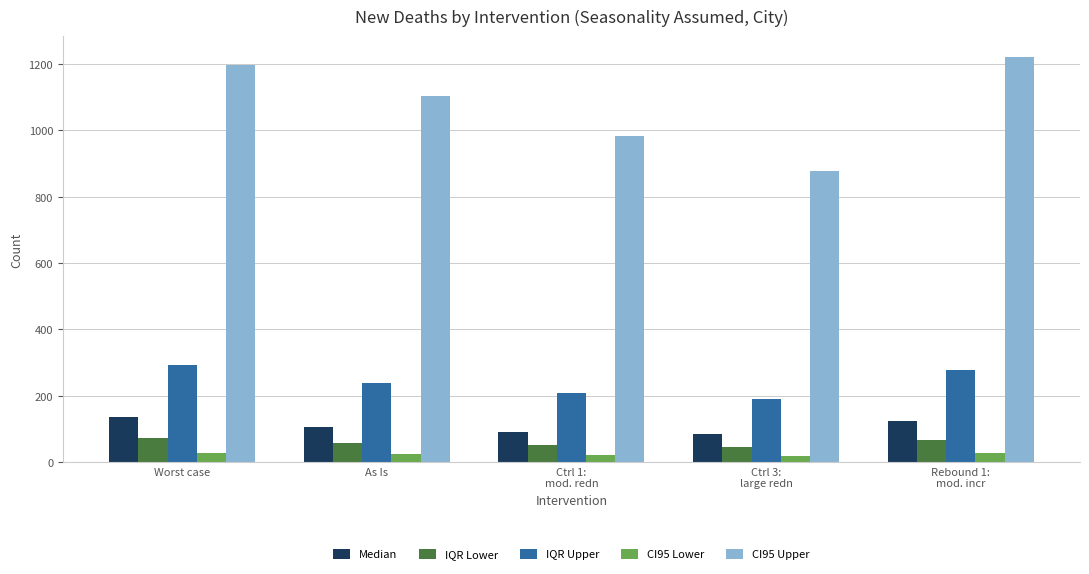

How many values in the IQR Upper series are below 238?

2